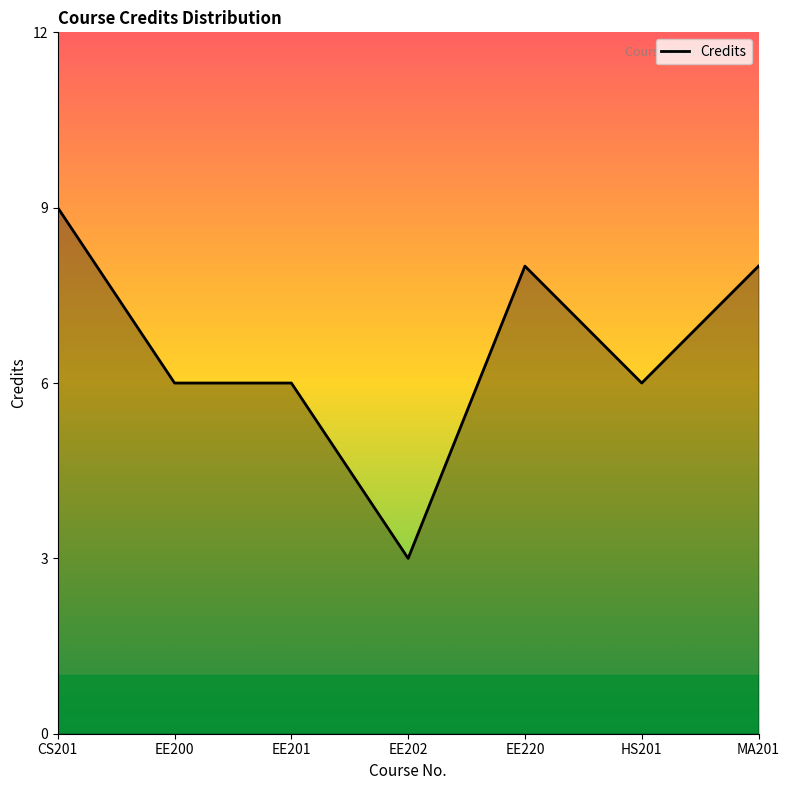

What is the difference between the maximum and minimum values?

6